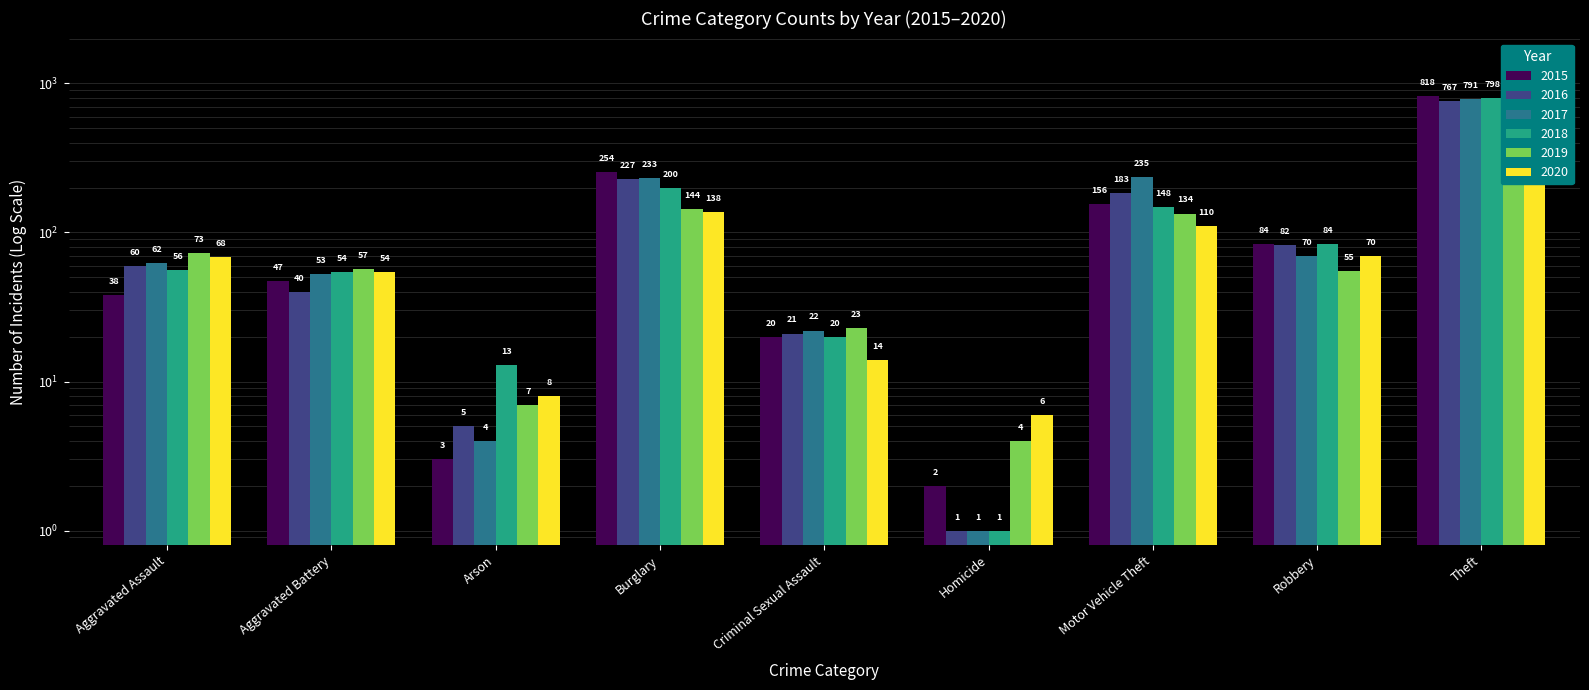

Which series has the widest spread of values?

2015